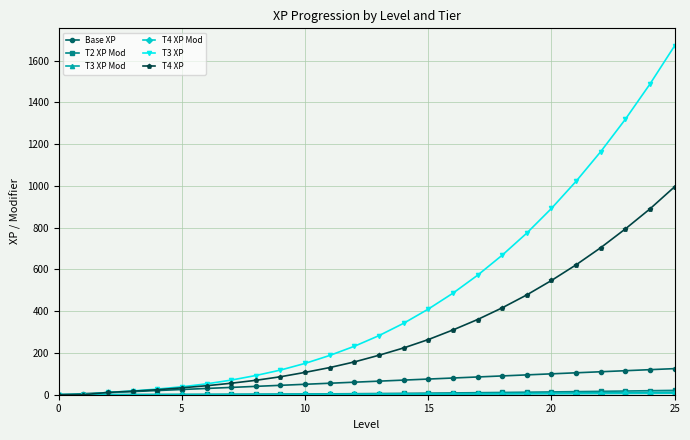

Which series has the largest range (max minus min)?

T3 XP